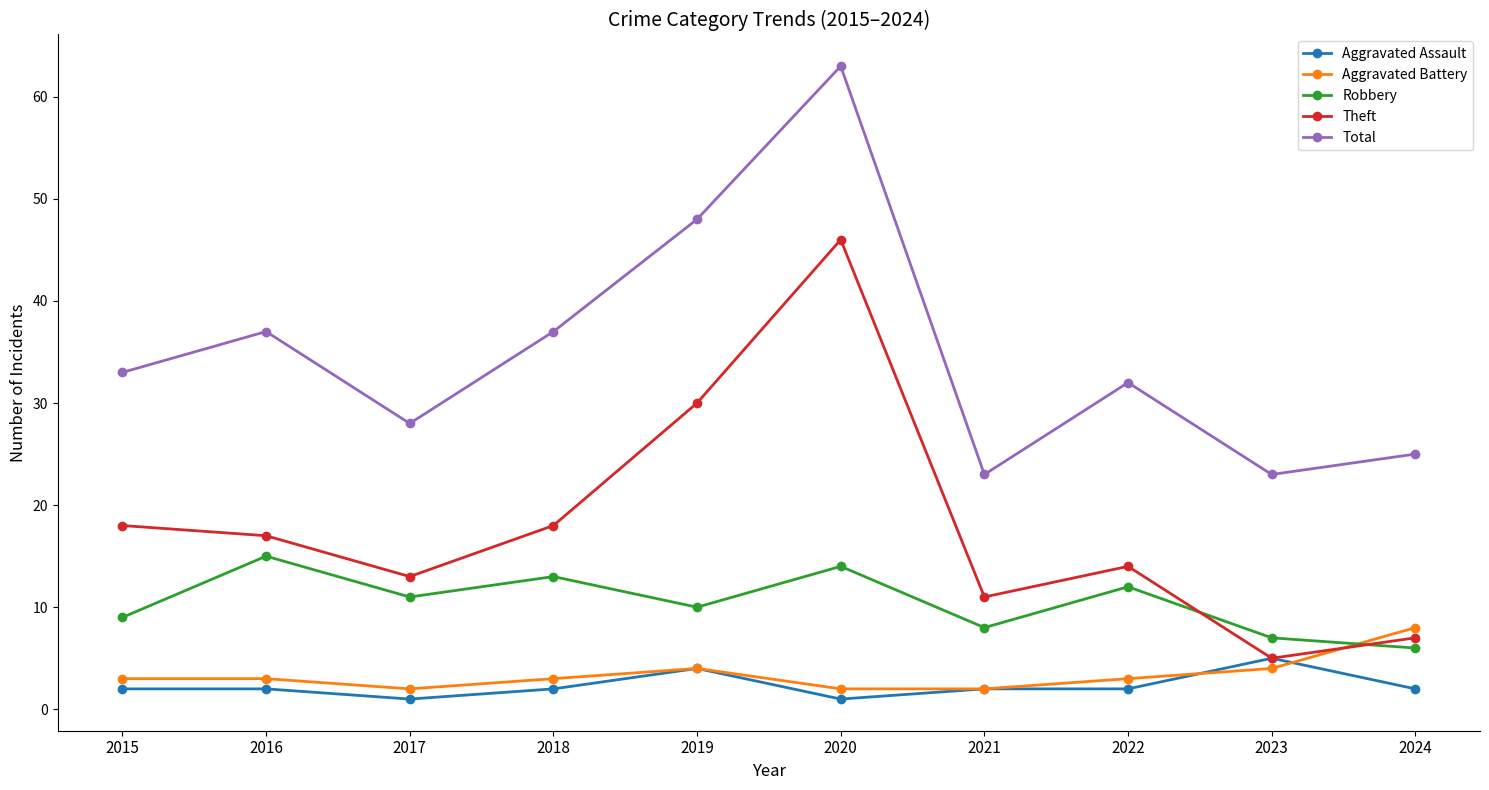

Which series has the largest total across all categories?

Total